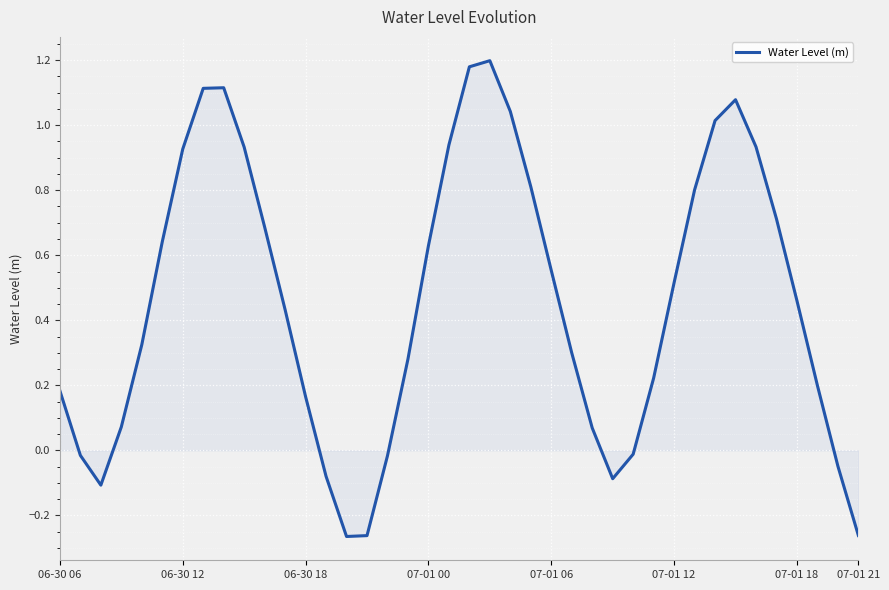

Is this an area chart (filled region under the line)?

Yes